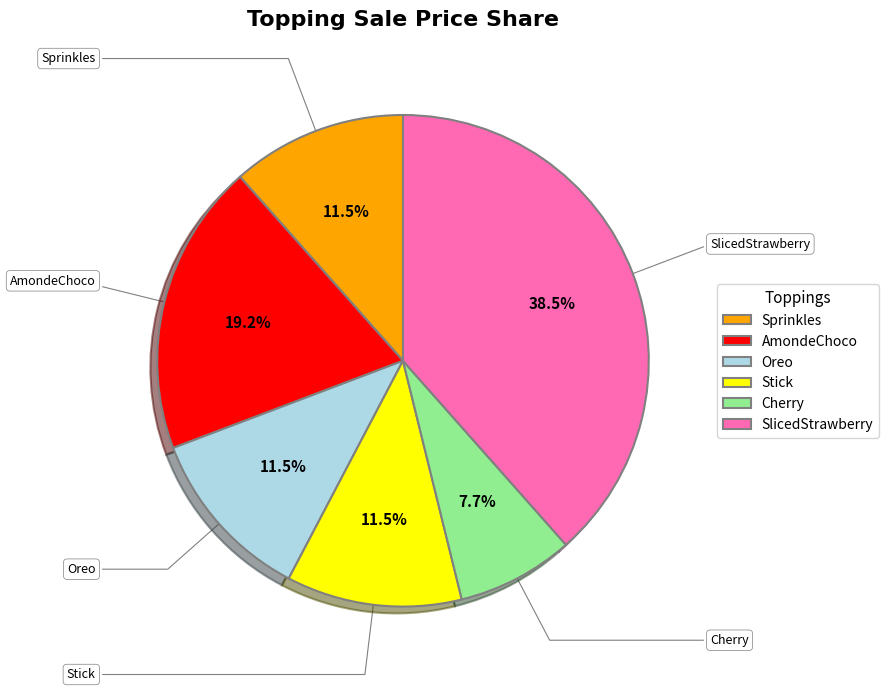

What percentage is the AmondeChoco slice, to the nearest percent?

19%